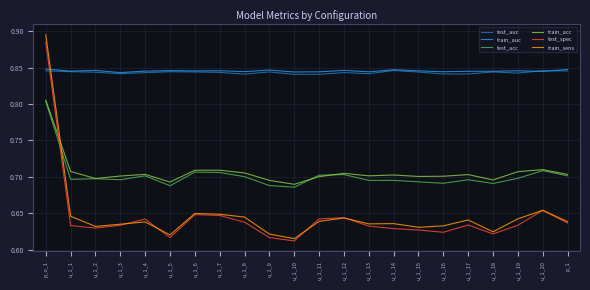

True or false: test_auc and train_acc cross at least once.

False